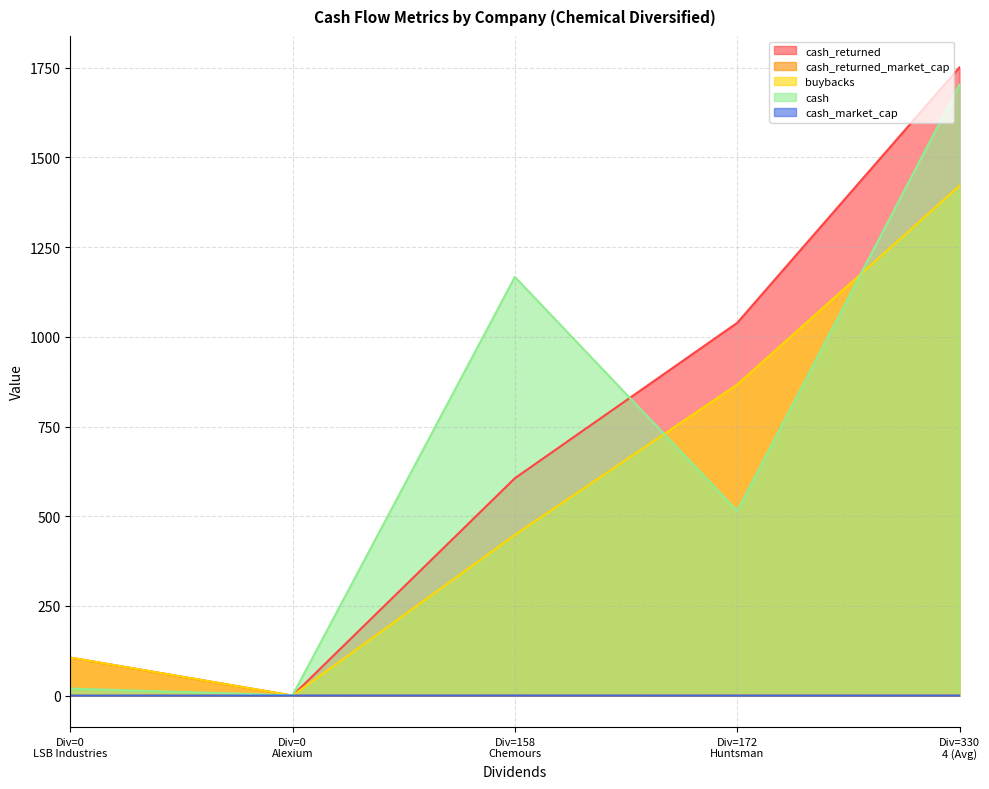

What is the highest value of the cash_returned series?

1751.1